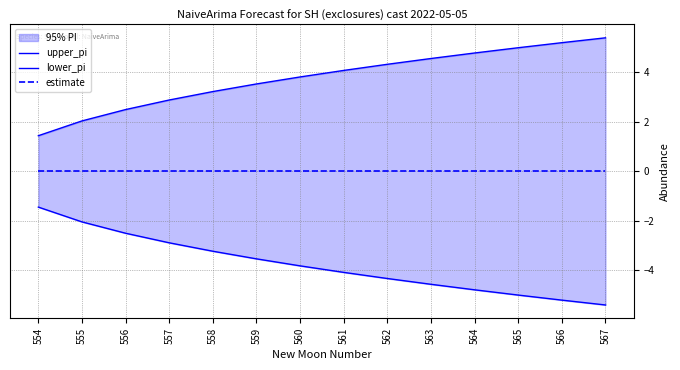

List the series in order of their peak value, lowest first.

lower_pi, estimate, upper_pi